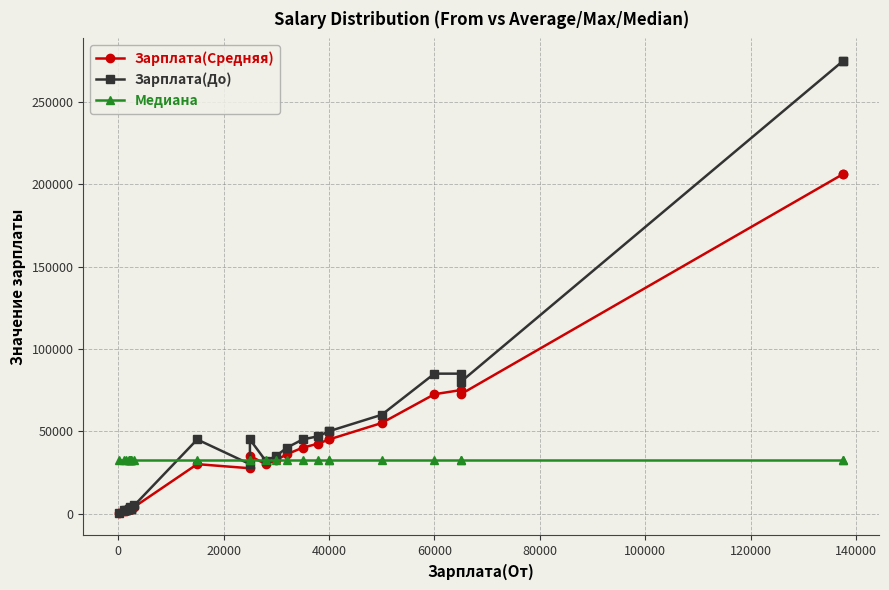

Does the chart have visible grid lines?

Yes